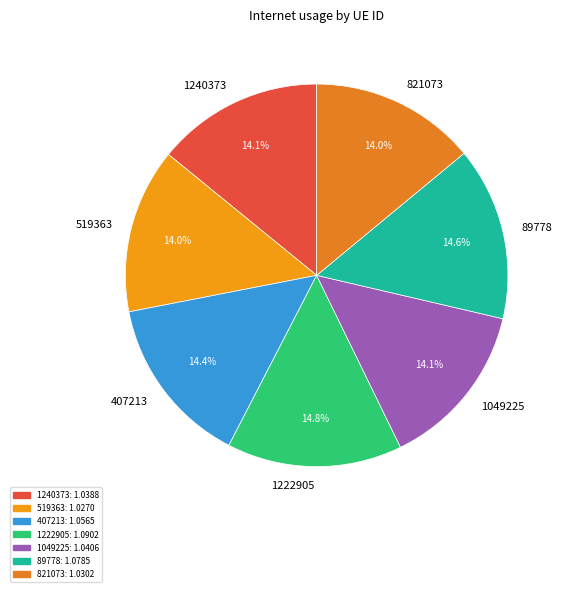

Count the number of slices in the pie.

7